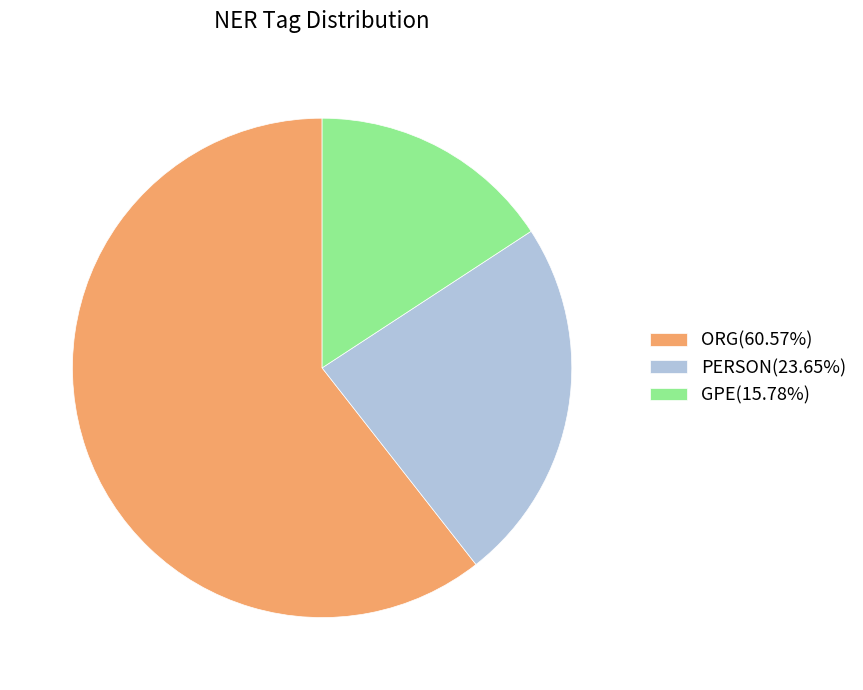

Is ORG the majority of the pie?

Yes